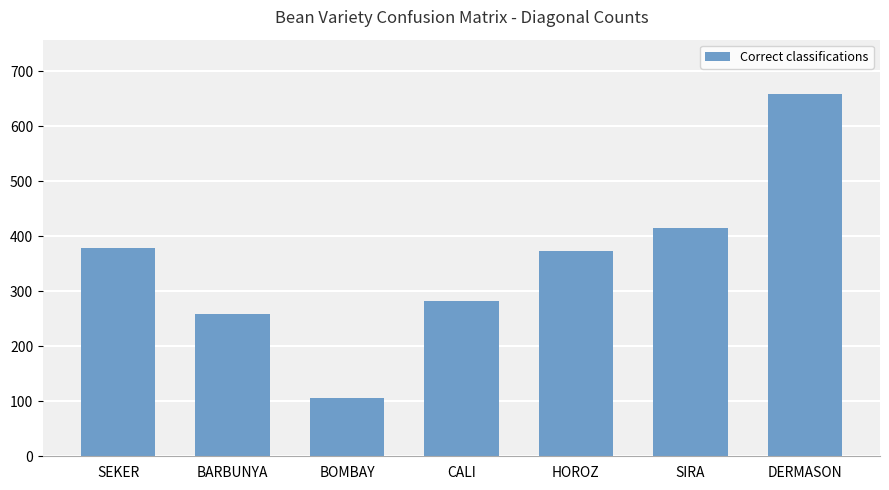

What position from the right is HOROZ?

3